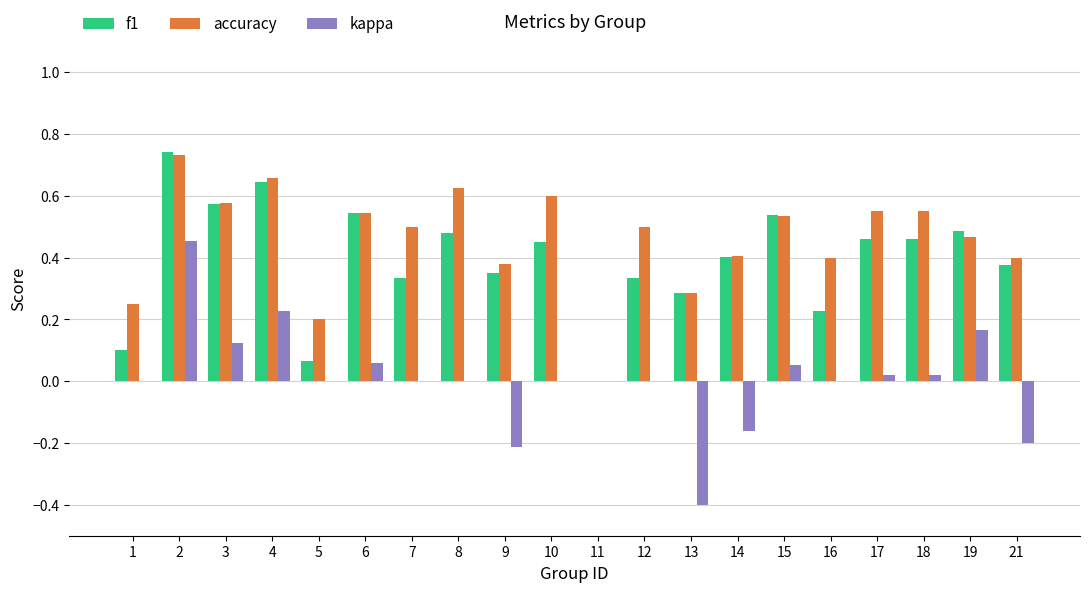

Which series has the largest range (max minus min)?

kappa